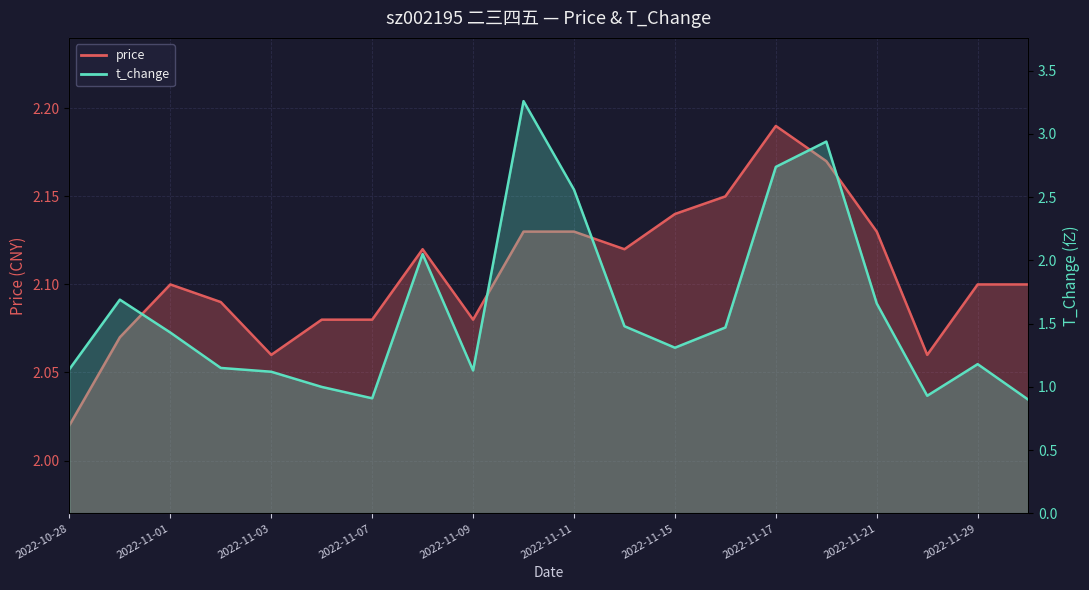

At which category does t_change reach its first local valley?

2022-11-07